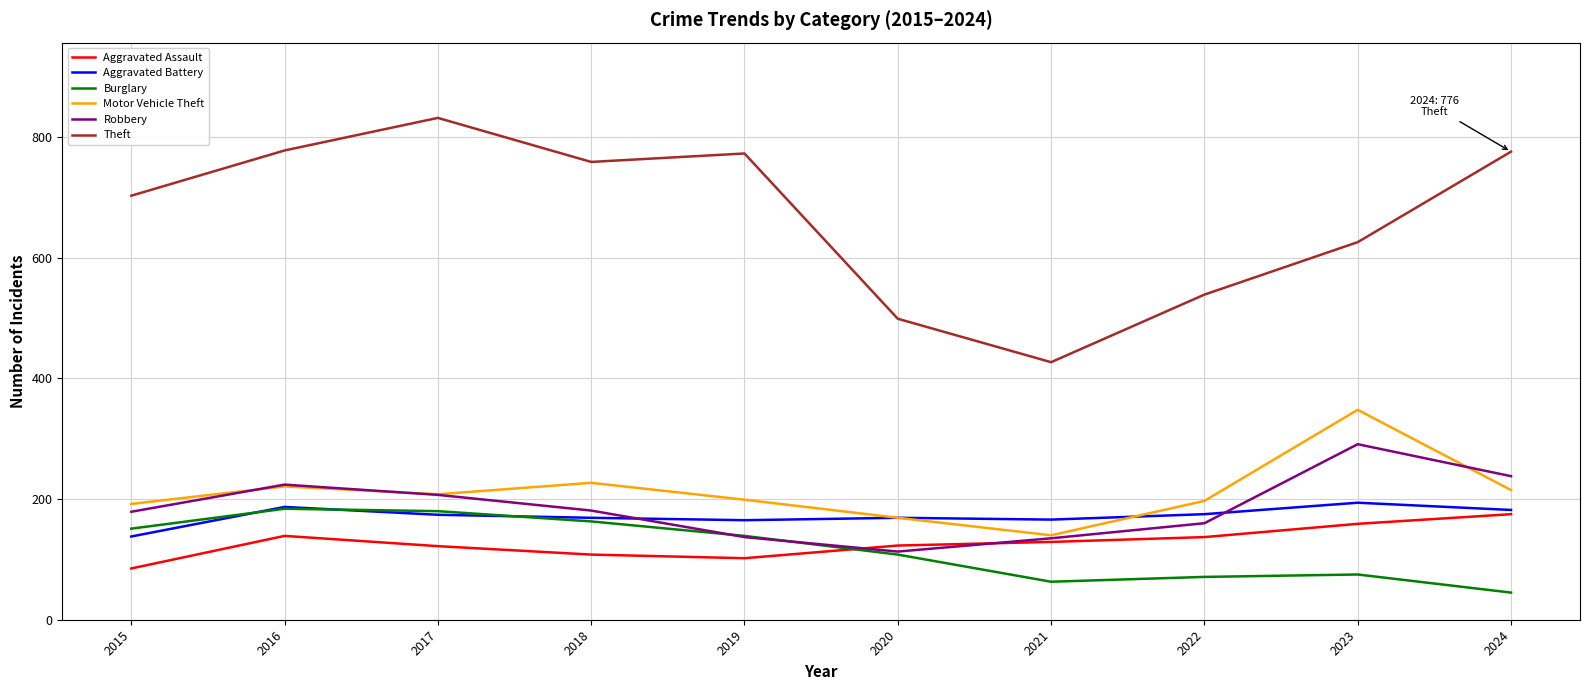

What is the total value across all series at 2019?

1515